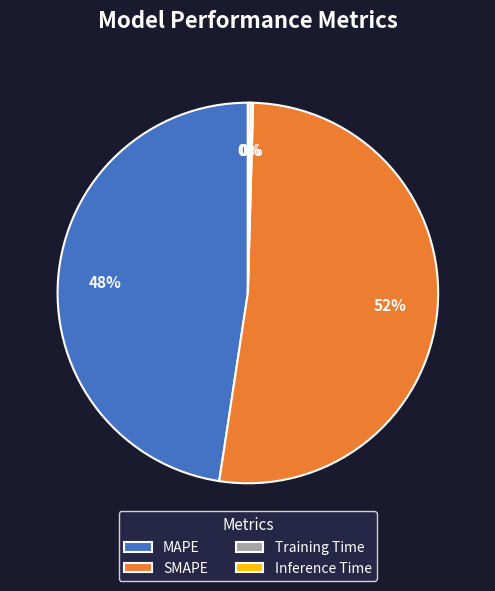

The MAPE slice represents 57% of the pie. True or false?

False